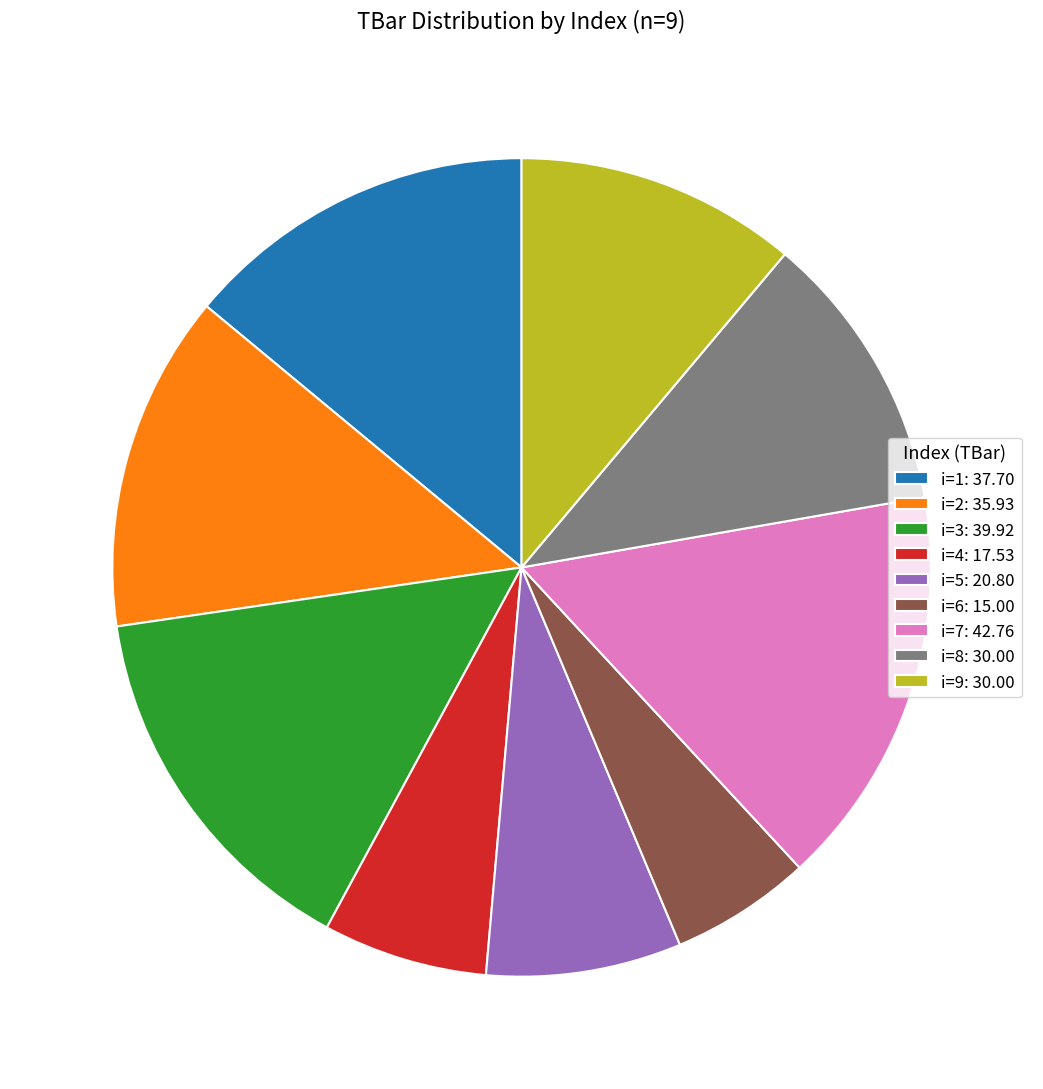

Is there a majority slice in this chart?

No